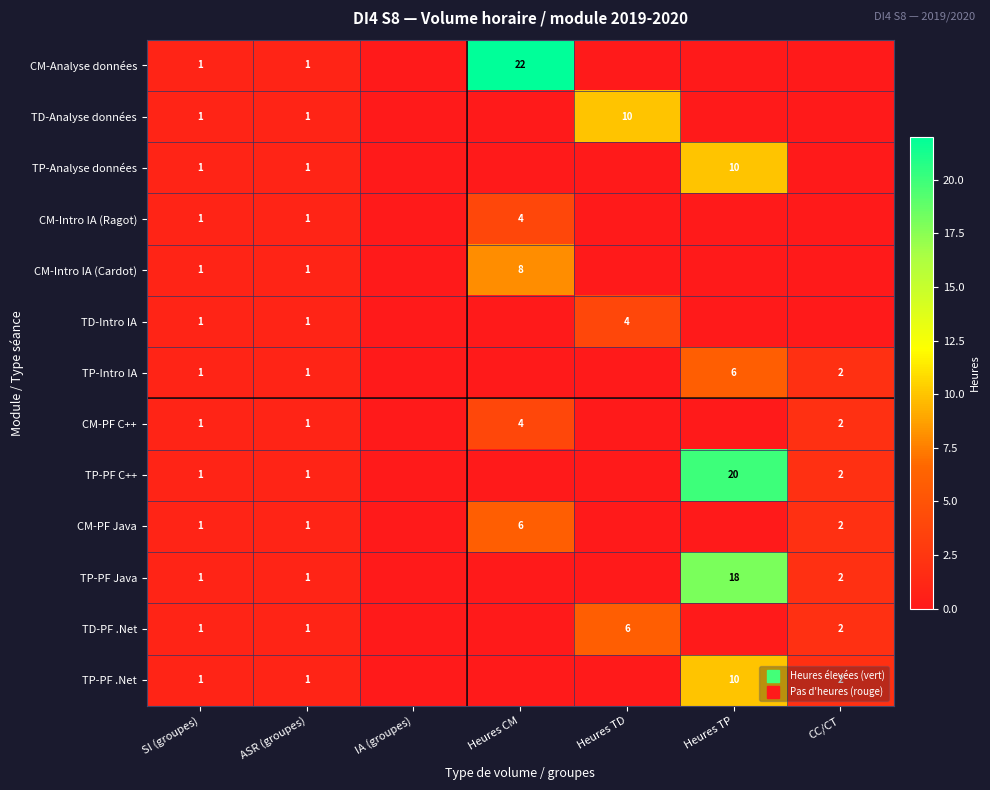

Is the value of TP-Analyse données at SI (groupes) greater than the value of CM-Intro IA (Ragot) at Heures TP?

Yes